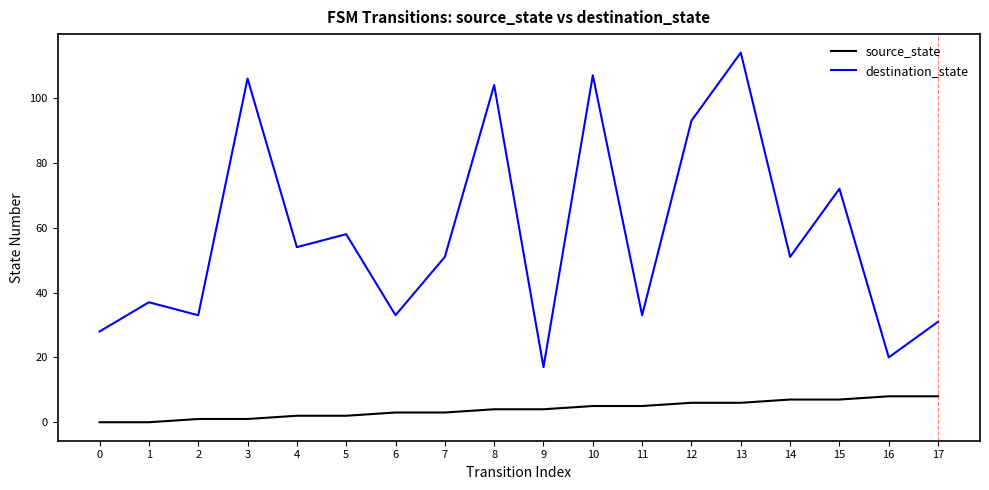

What is the maximum value shown in the chart?

114